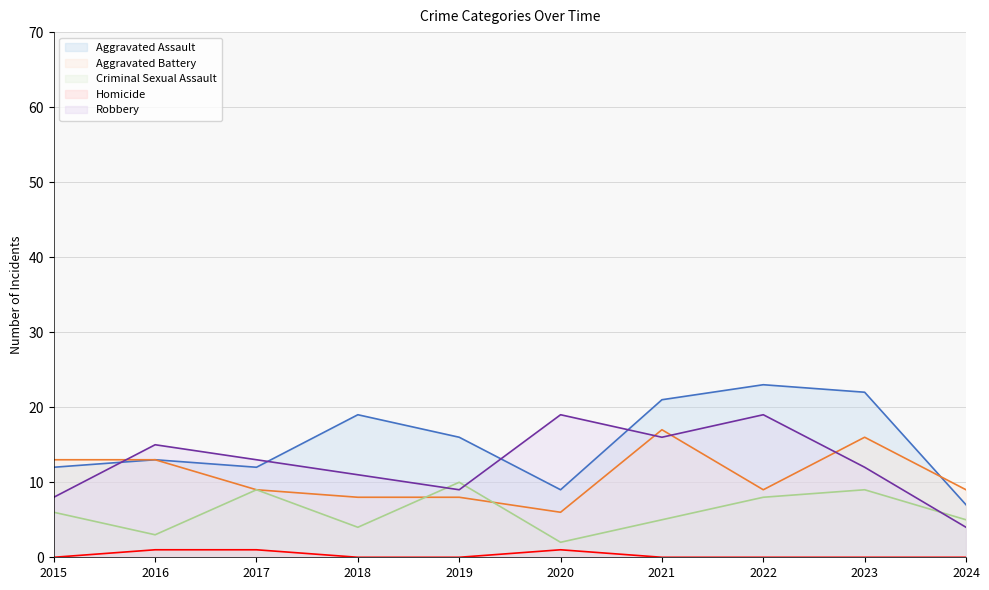

The Homicide series shows 0 at 2015. True or false?

True